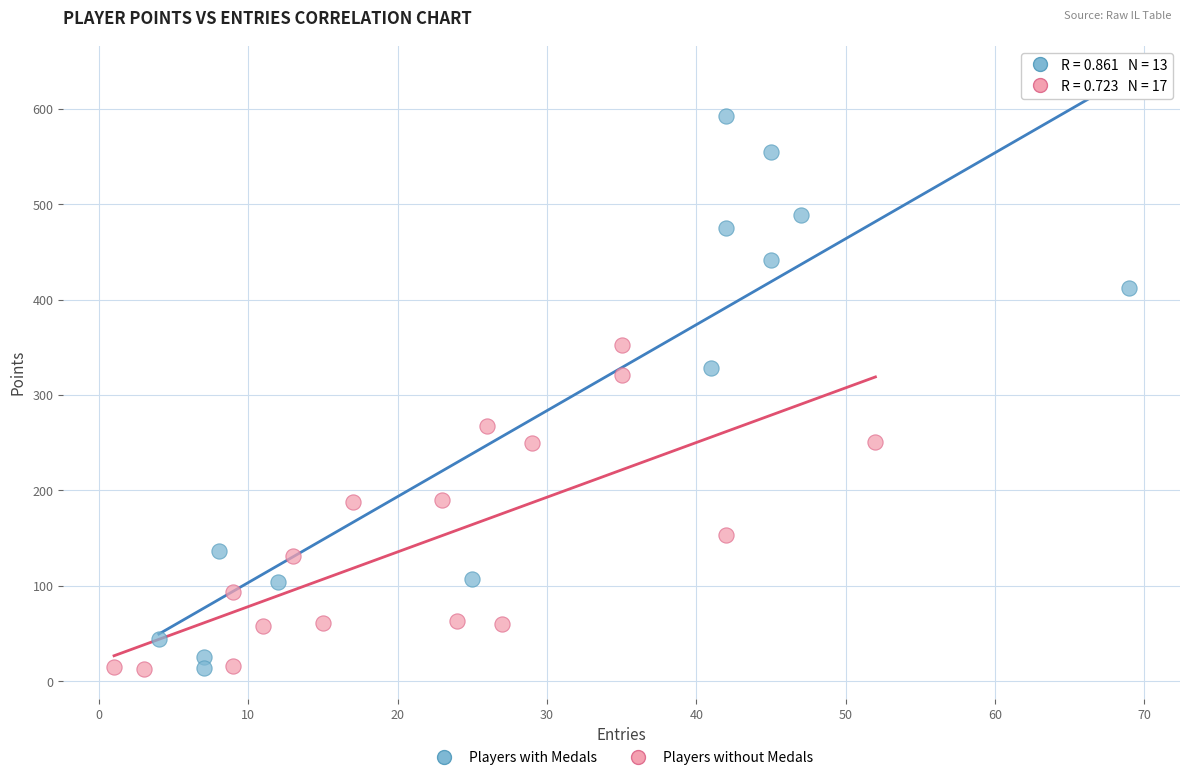

Which series reaches the maximum Y coordinate?

Players with Medals